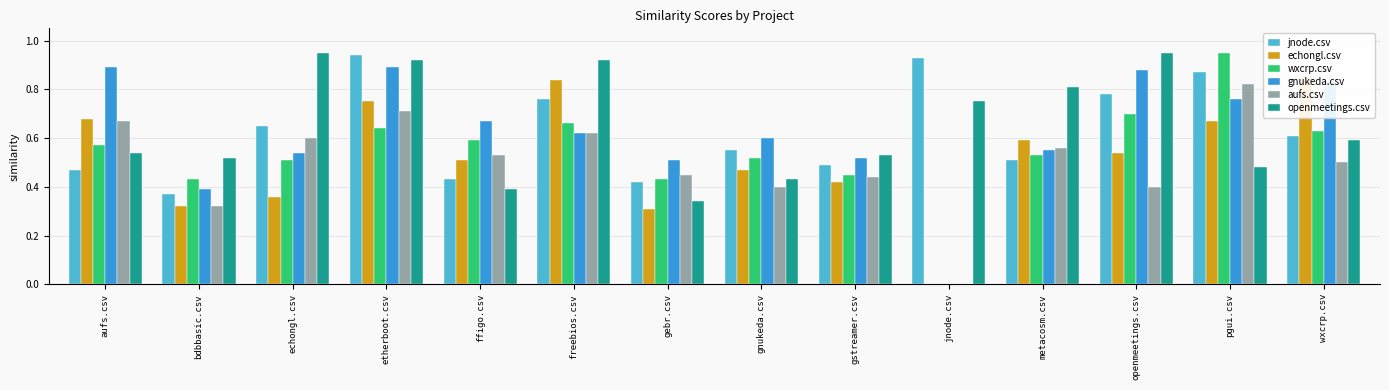

What are all the series names shown in the legend?

jnode.csv, echongl.csv, wxcrp.csv, gnukeda.csv, aufs.csv, openmeetings.csv